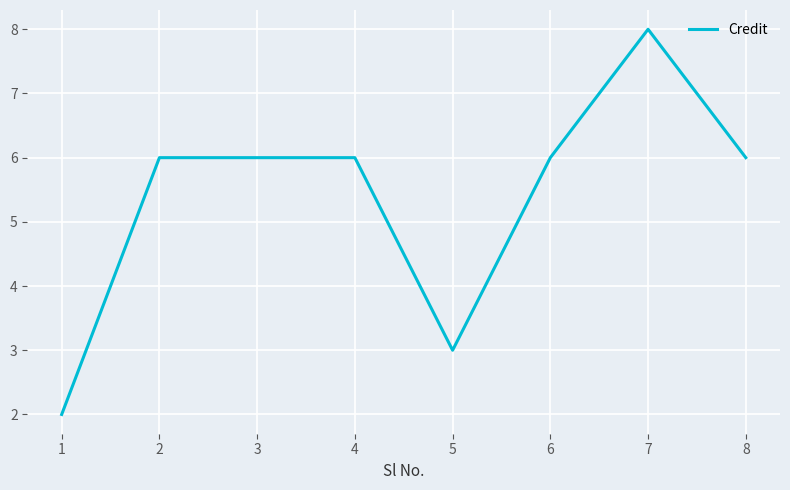

Which has a higher value, 5 or 2?

2